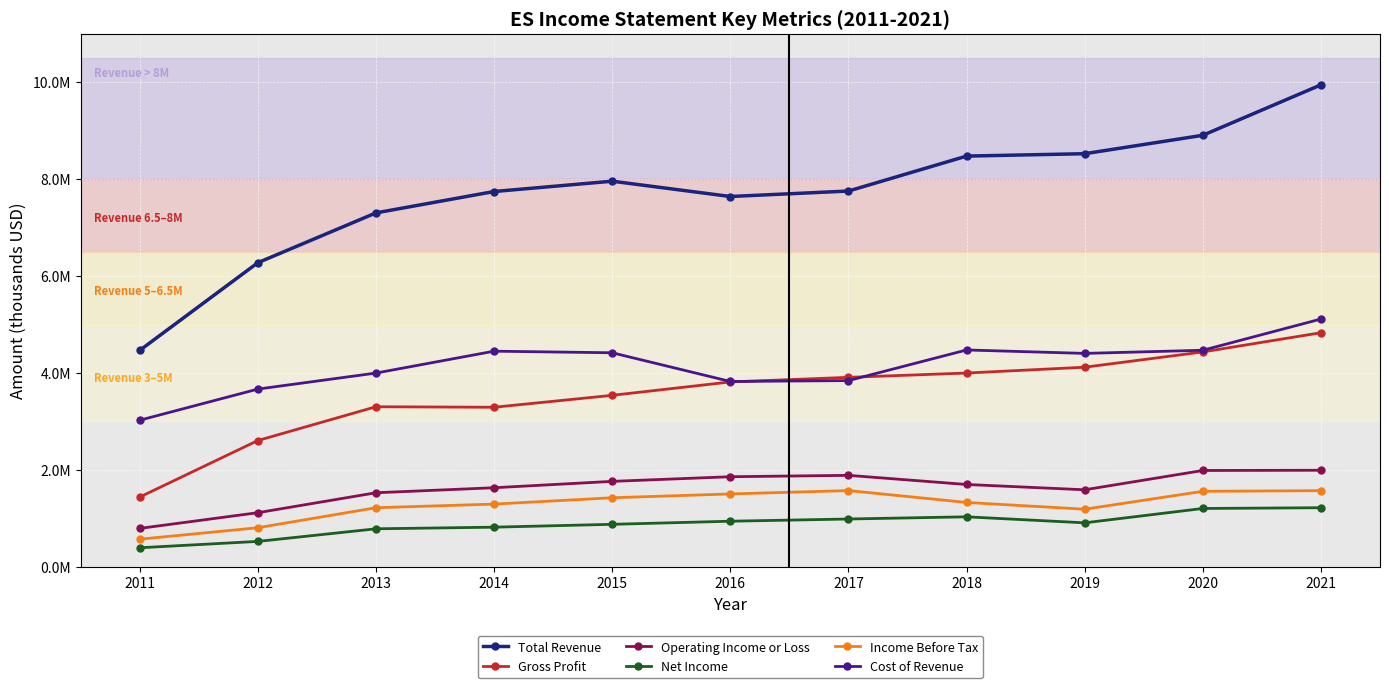

Which series has the widest spread of values?

Total Revenue